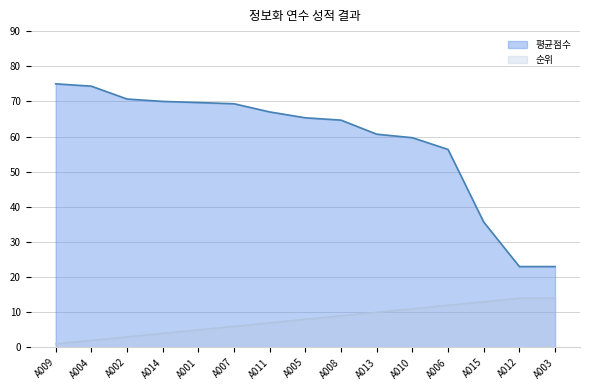

At which label is 순위 closest to 7?

A011